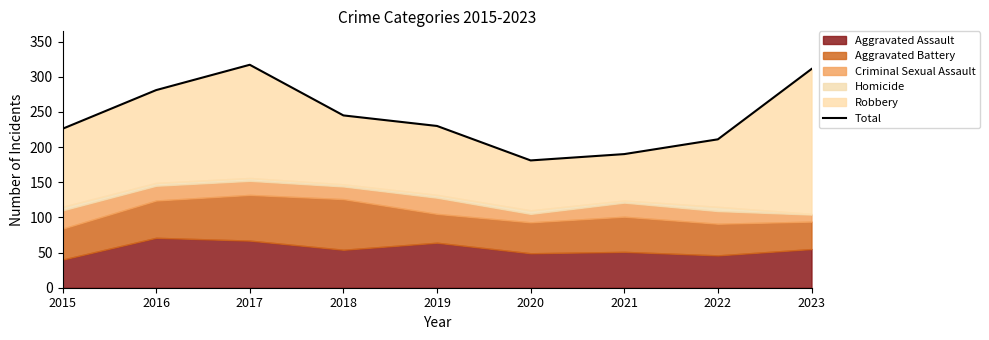

What is the change in value from 2015 to 2017?

+91